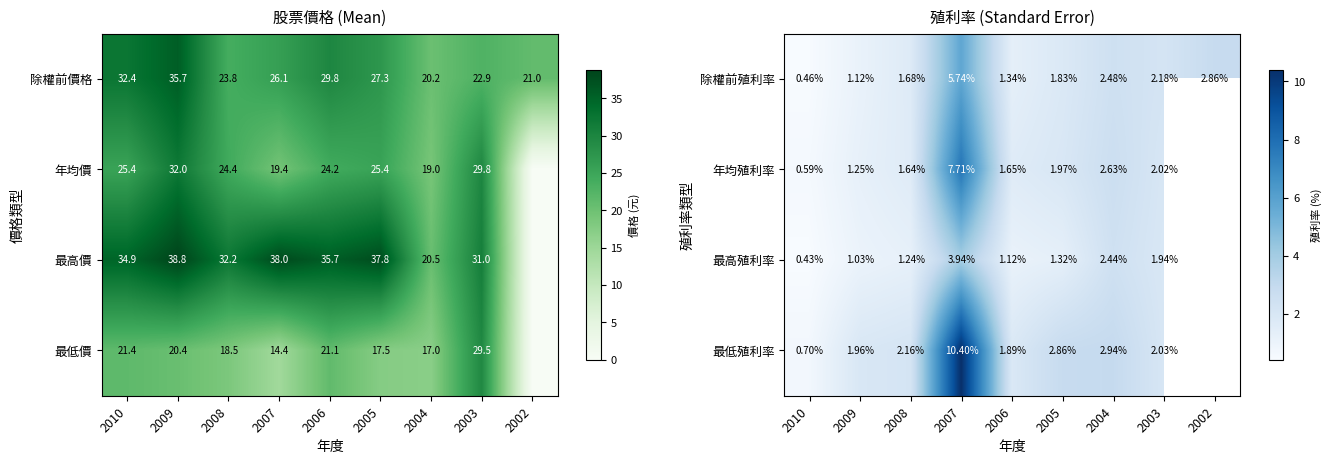

Read the 除權前價格 value at 2006.

29.8